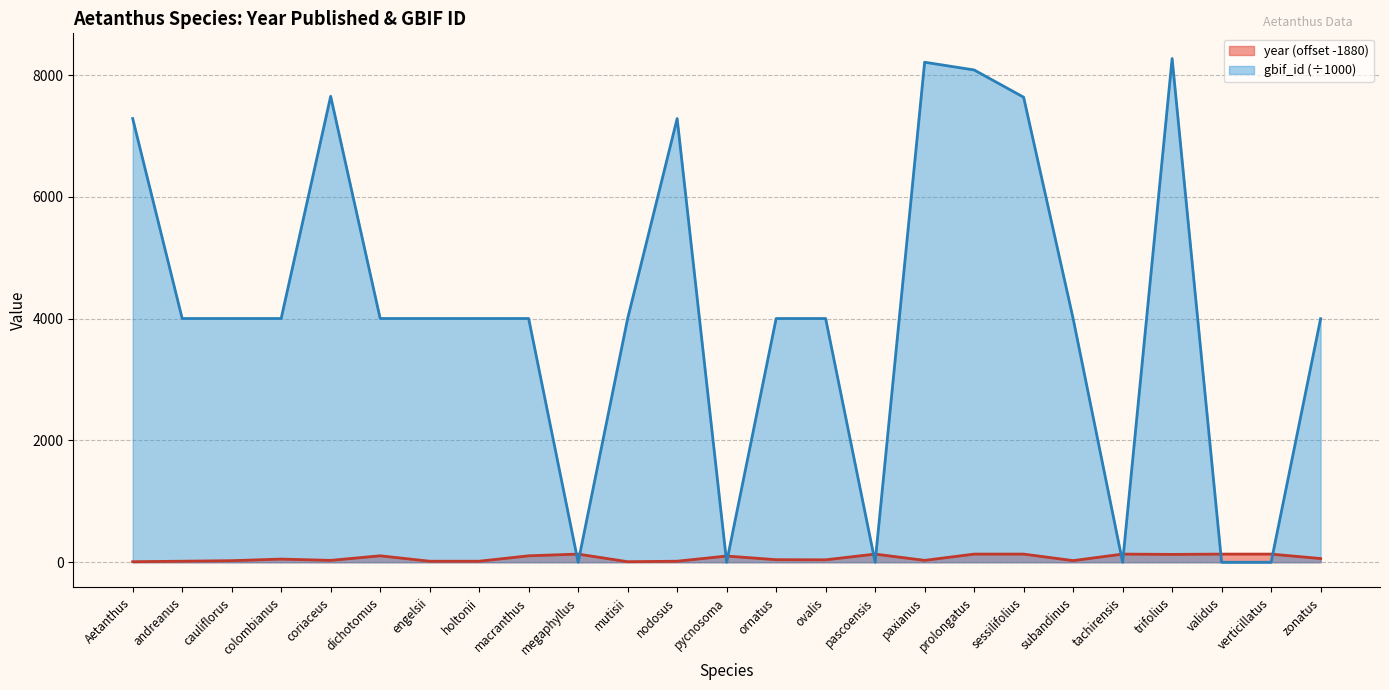

What is the label of the 4th point from the left?

colombianus